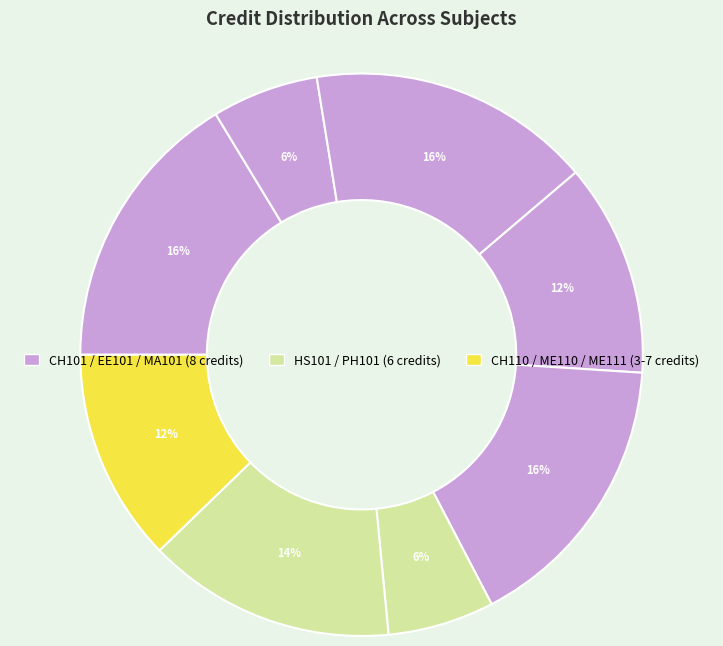

How many segments does this pie chart have?

8